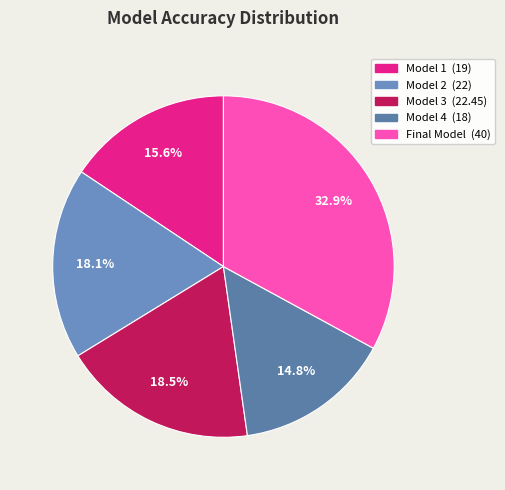

Rank the categories by value from highest to lowest.

Final Model, Model 3, Model 2, Model 1, Model 4